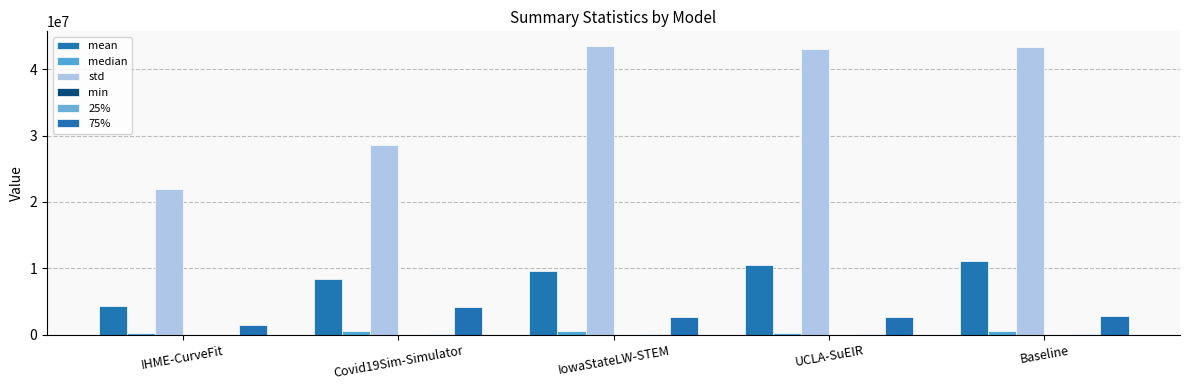

How many groups of bars are there?

5